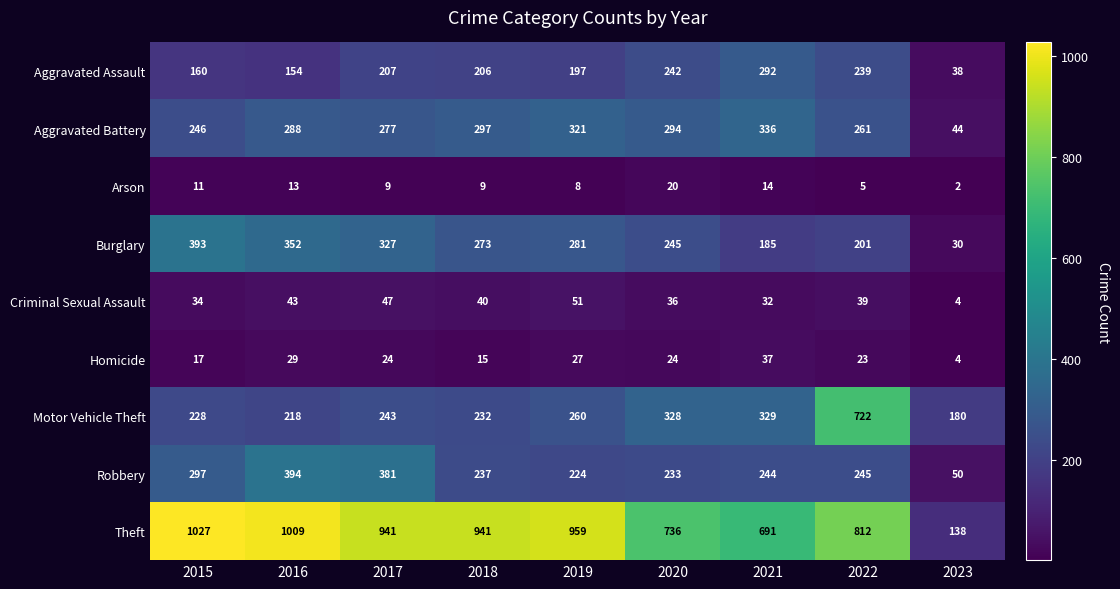

What is the average value of the Aggravated Assault series?

193